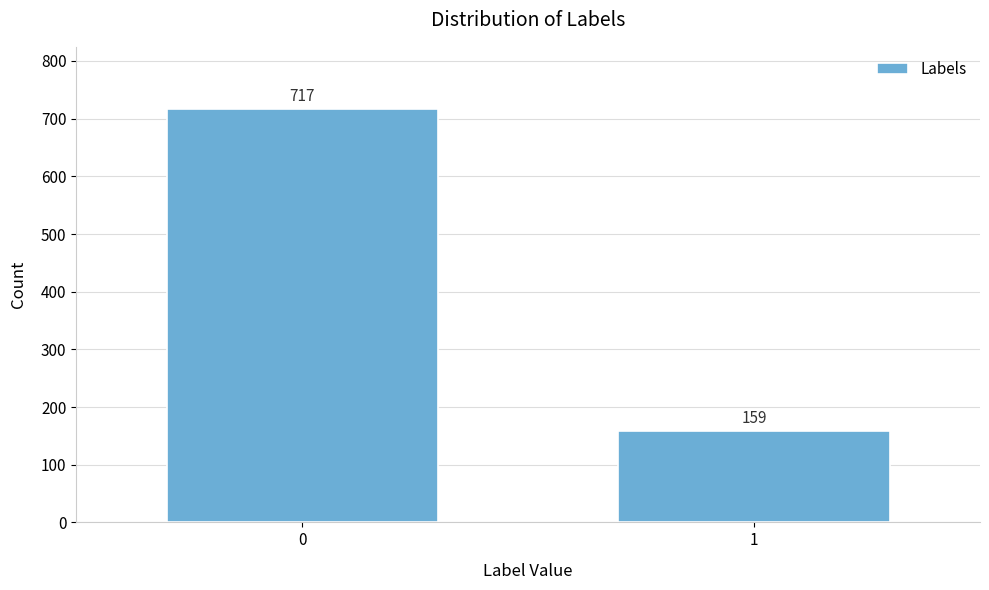

Reading left to right, transcribe all the data shown in this chart.

0=717	1=159